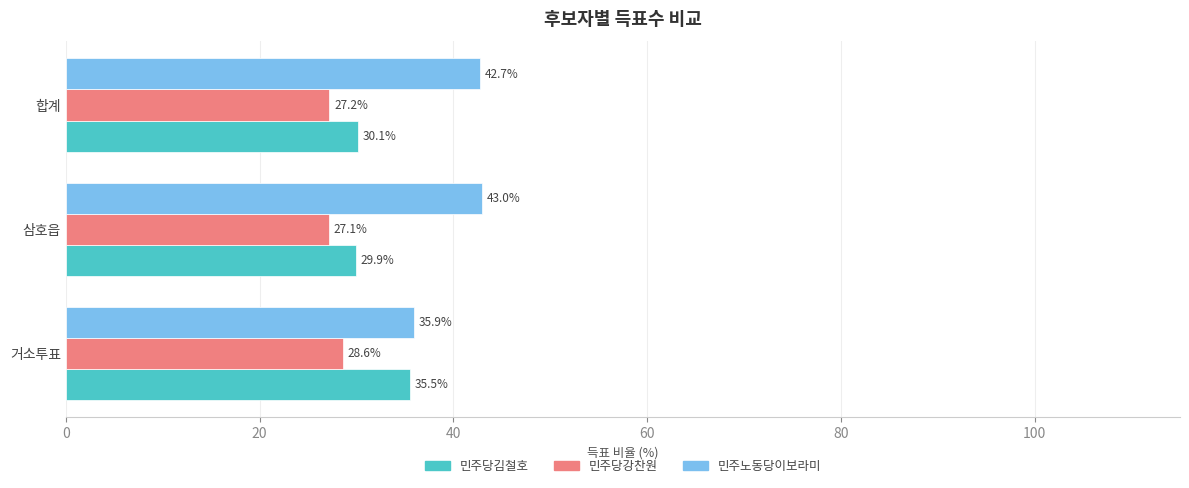

At which label is 민주당강찬원 closest to 27?

삼호읍